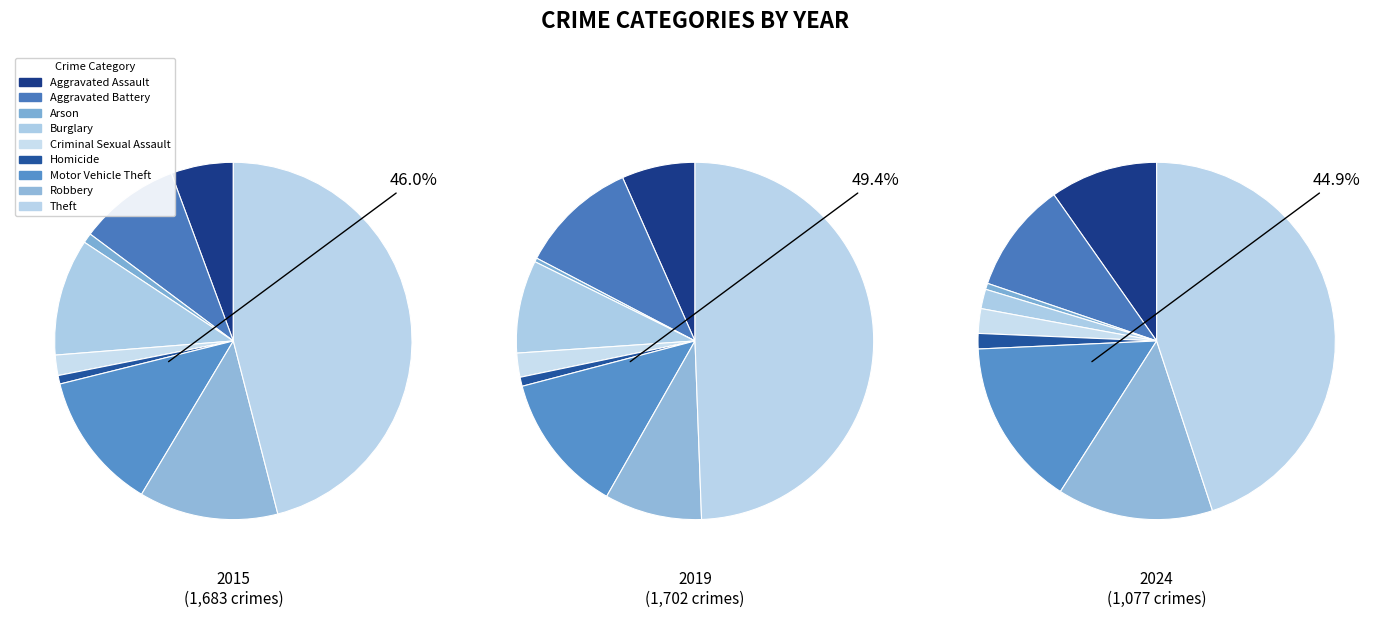

What is the largest slice in the pie chart?

Theft